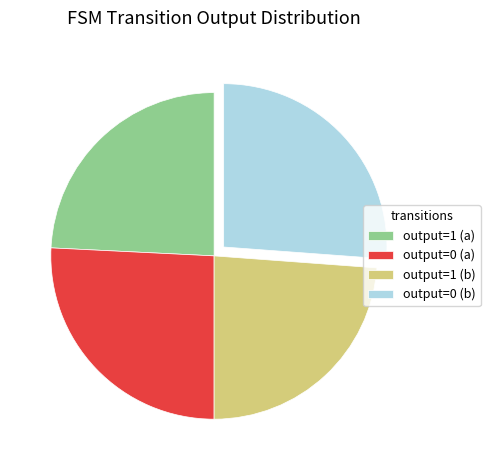

Count the number of slices in the pie.

4